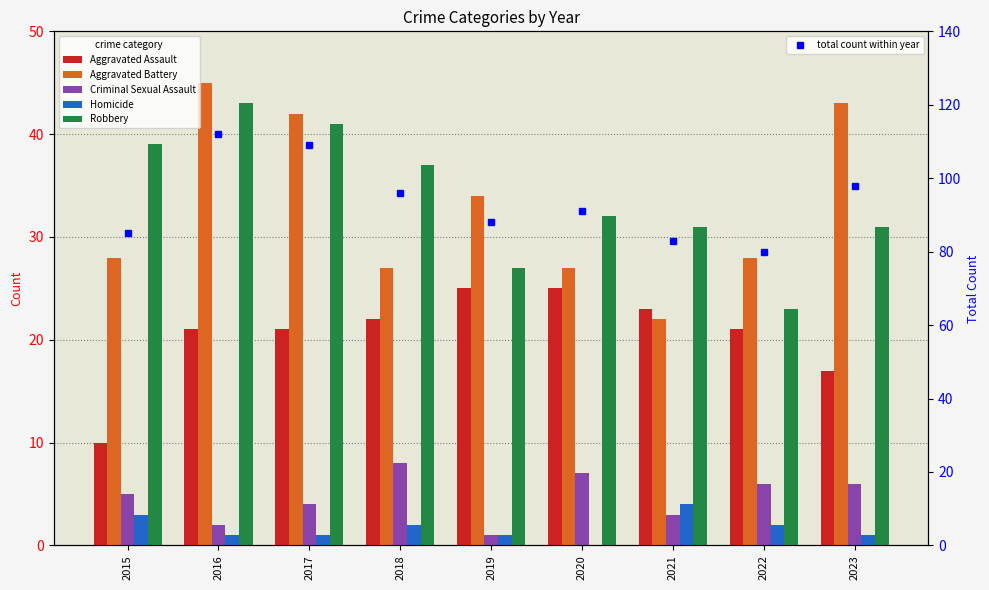

Rank the categories by Robbery value from highest to lowest.

2016, 2017, 2015, 2018, 2020, 2021, 2023, 2019, 2022